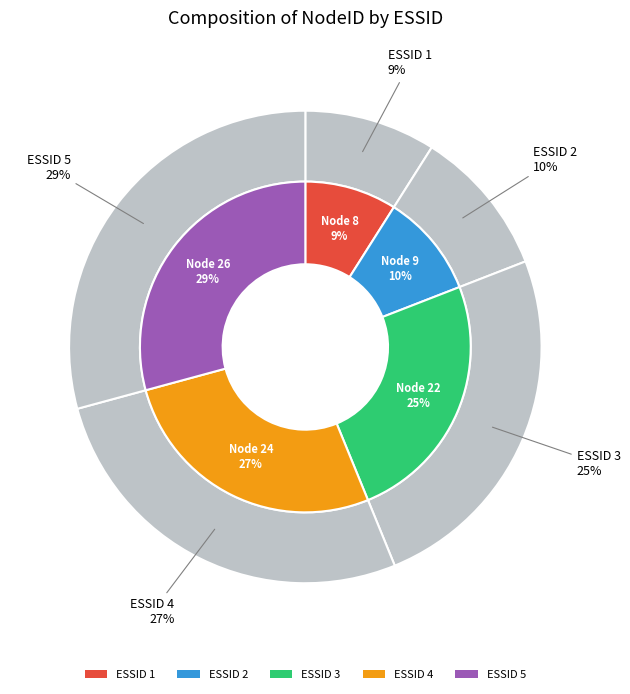

To the nearest percent, what is the difference between the 5 and 1 slice percentages?

20%